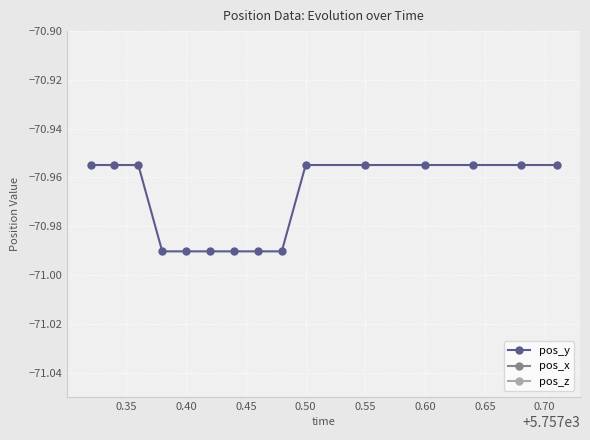

What are all the series names shown in the legend?

pos_y, pos_x, pos_z